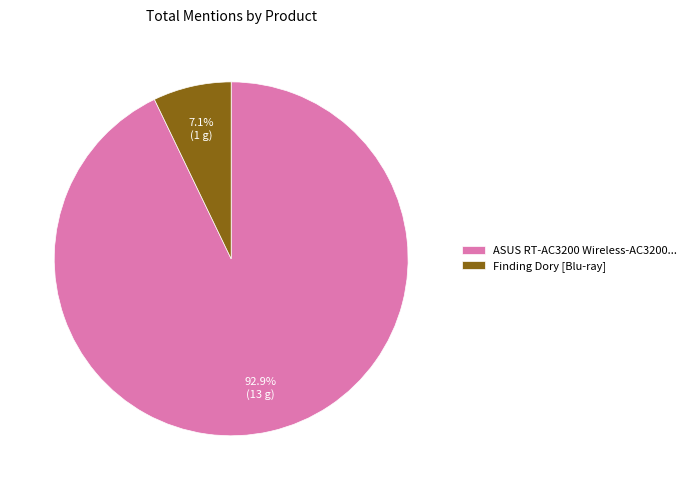

Which has a higher value, ASUS RT-AC3200 Wireless-AC3200... or Finding Dory [Blu-ray]?

ASUS RT-AC3200 Wireless-AC3200...